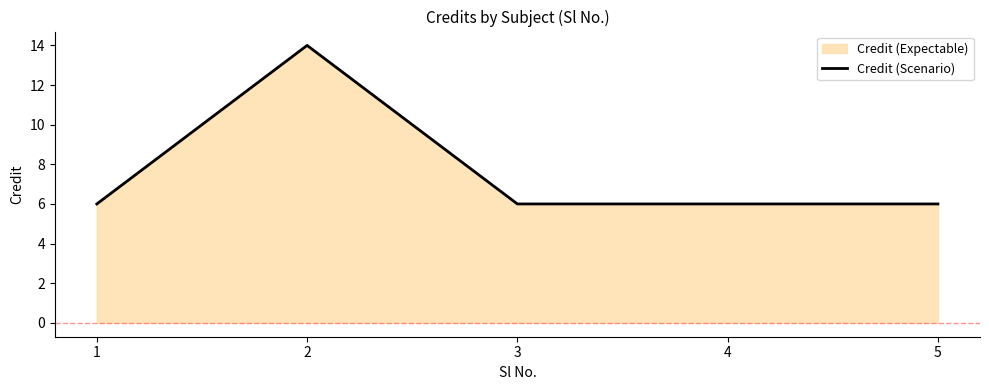

List the labels in order of value, smallest first.

1, 3, 4, 5, 2